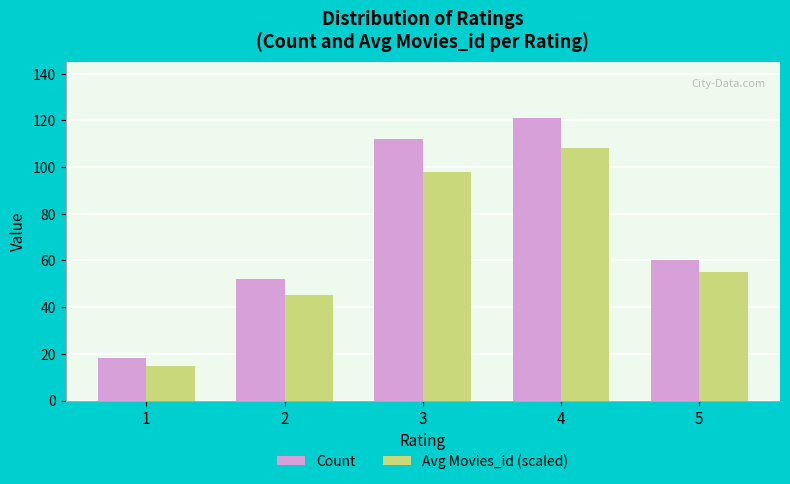

Reading left to right, extract all data points from this chart.

Count: 1=18	2=52	3=112	4=121	5=60
Avg Movies_id (scaled): 1=15	2=45	3=98	4=108	5=55